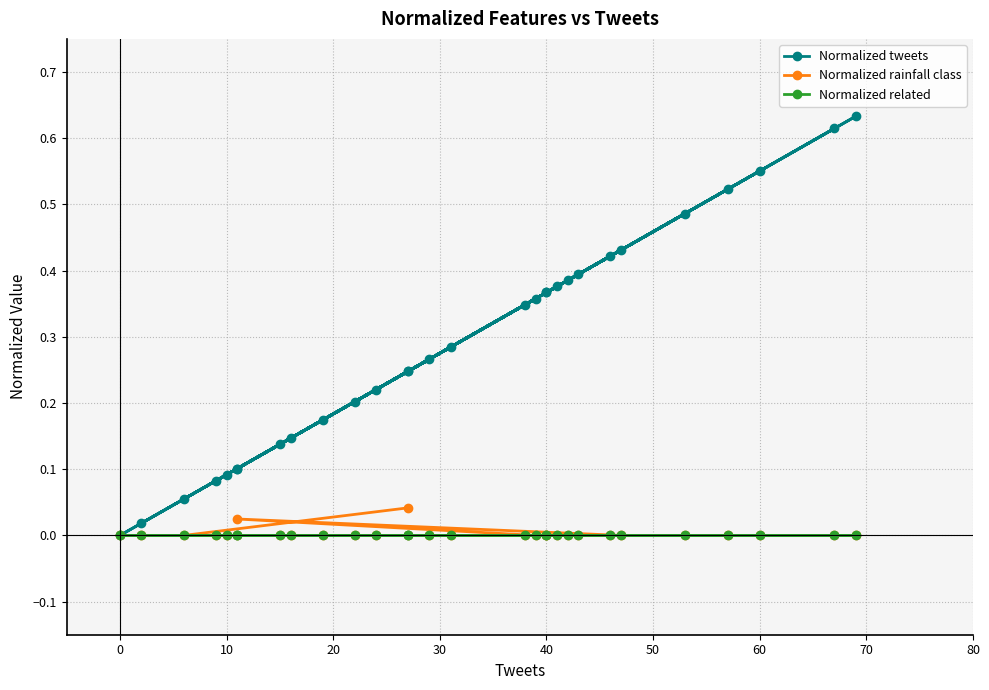

True or false: Normalized related and Normalized tweets intersect in this chart.

False